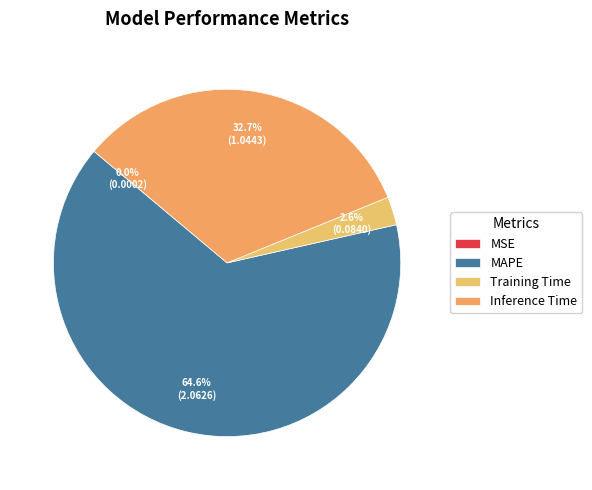

Is there any slice that represents more than half of the pie?

Yes